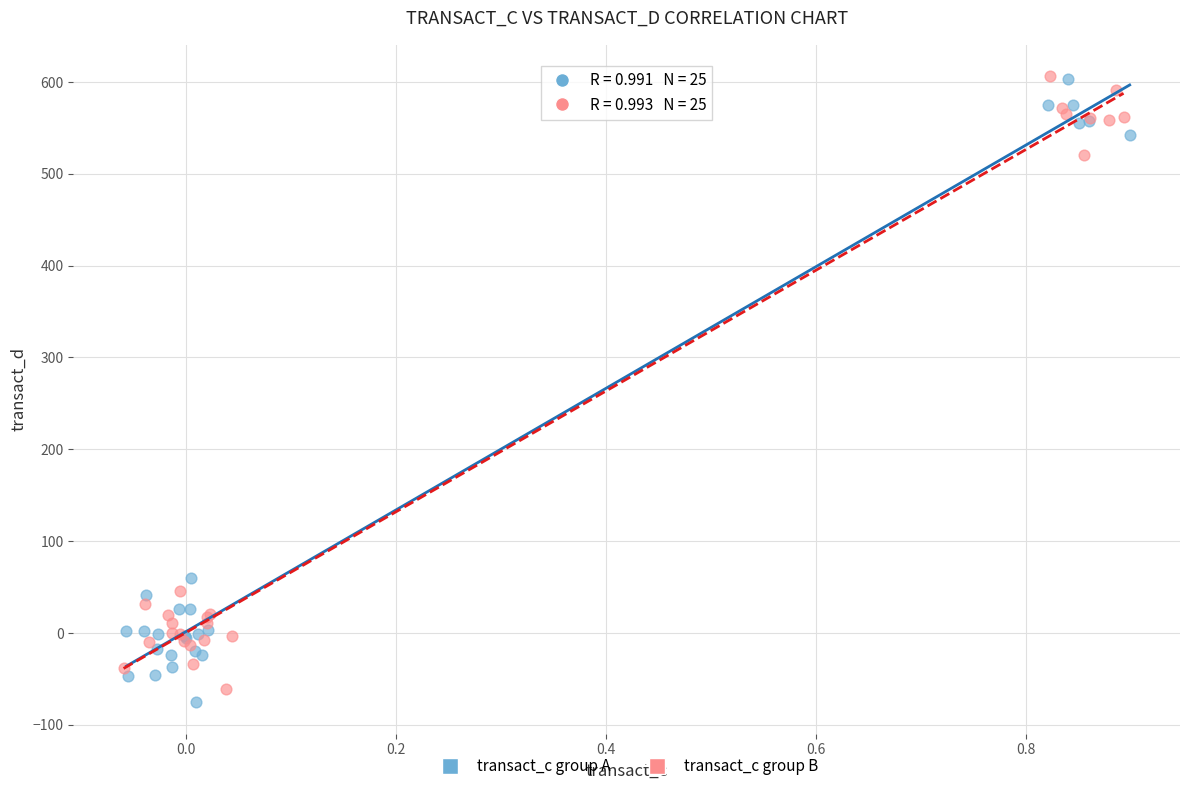

Which series has the largest Y range (max minus min)?

transact_c group A